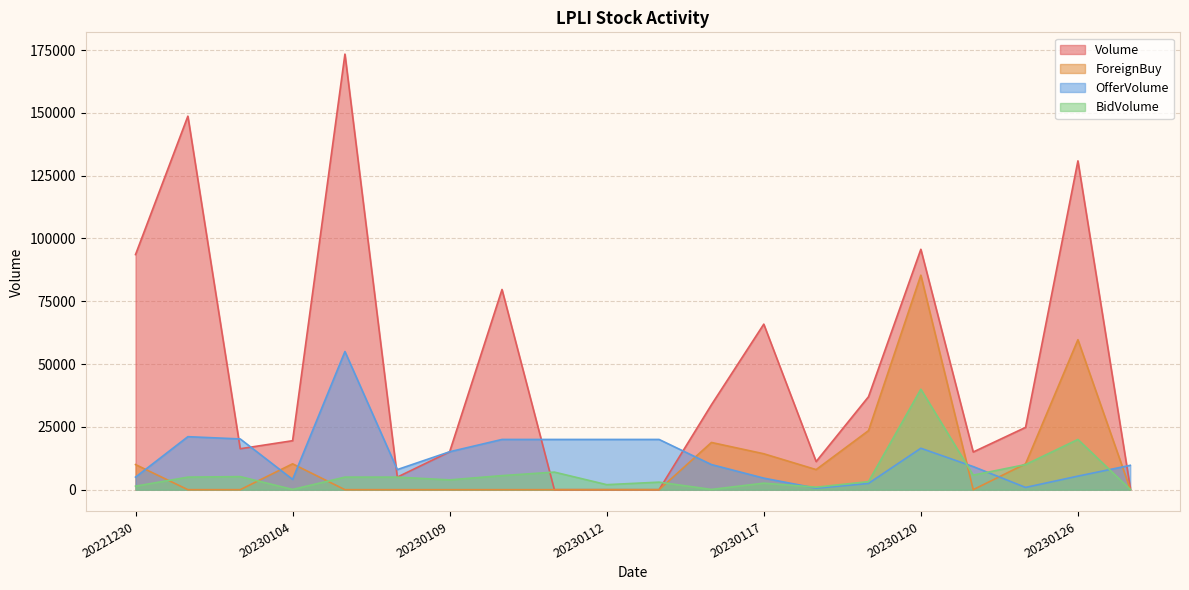

What is the approximate value of Volume at 20230120?

95700